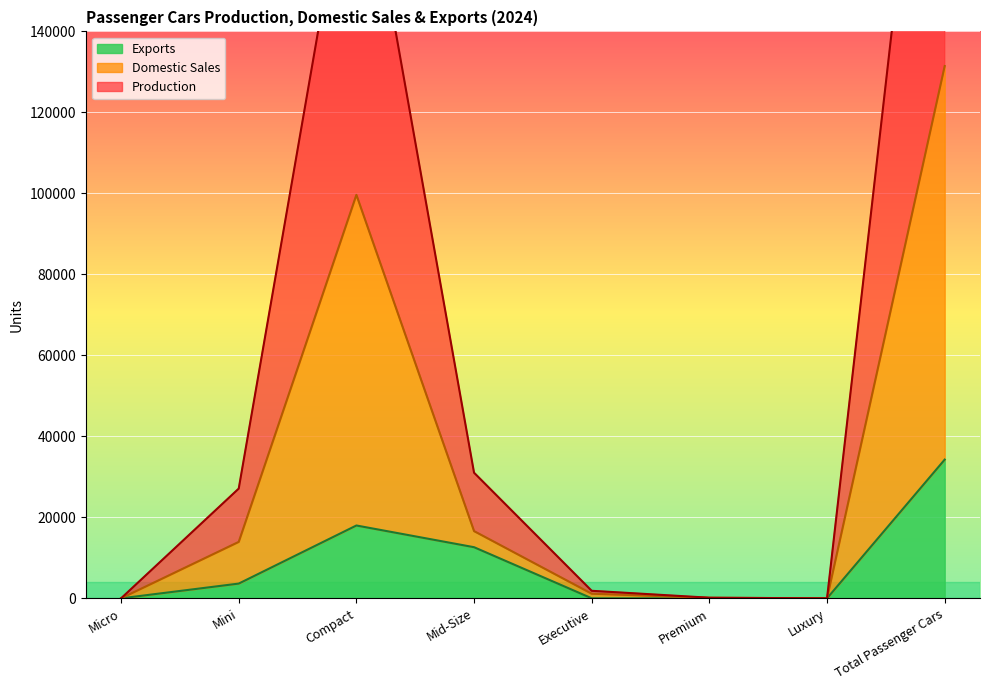

What position from the right is Total Passenger Cars?

1